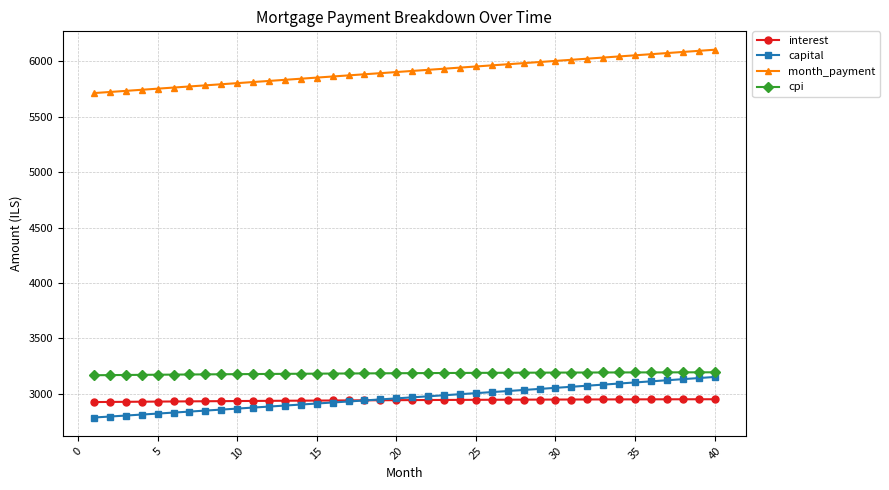

Which series has the largest total across all categories?

month_payment